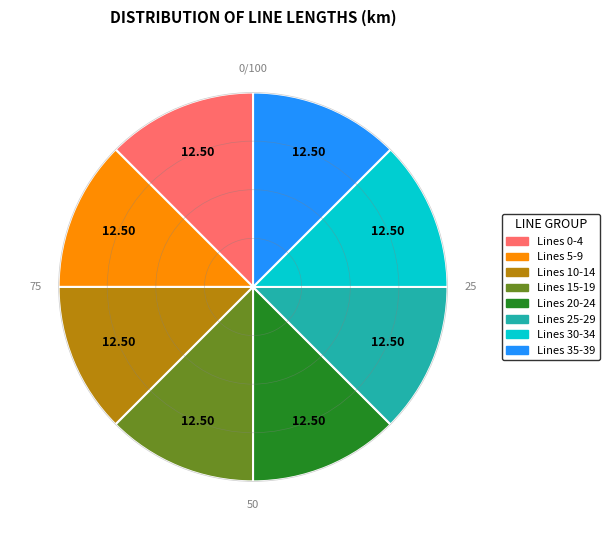

What is the ratio of the value at Lines 30-34 to the value at Lines 20-24?

1.0